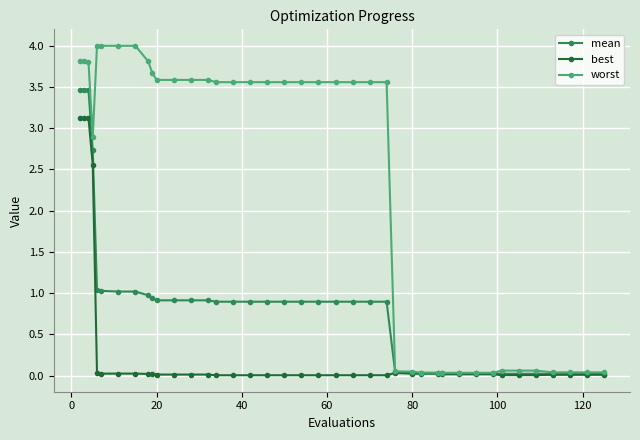

Which series has the widest spread of values?

worst